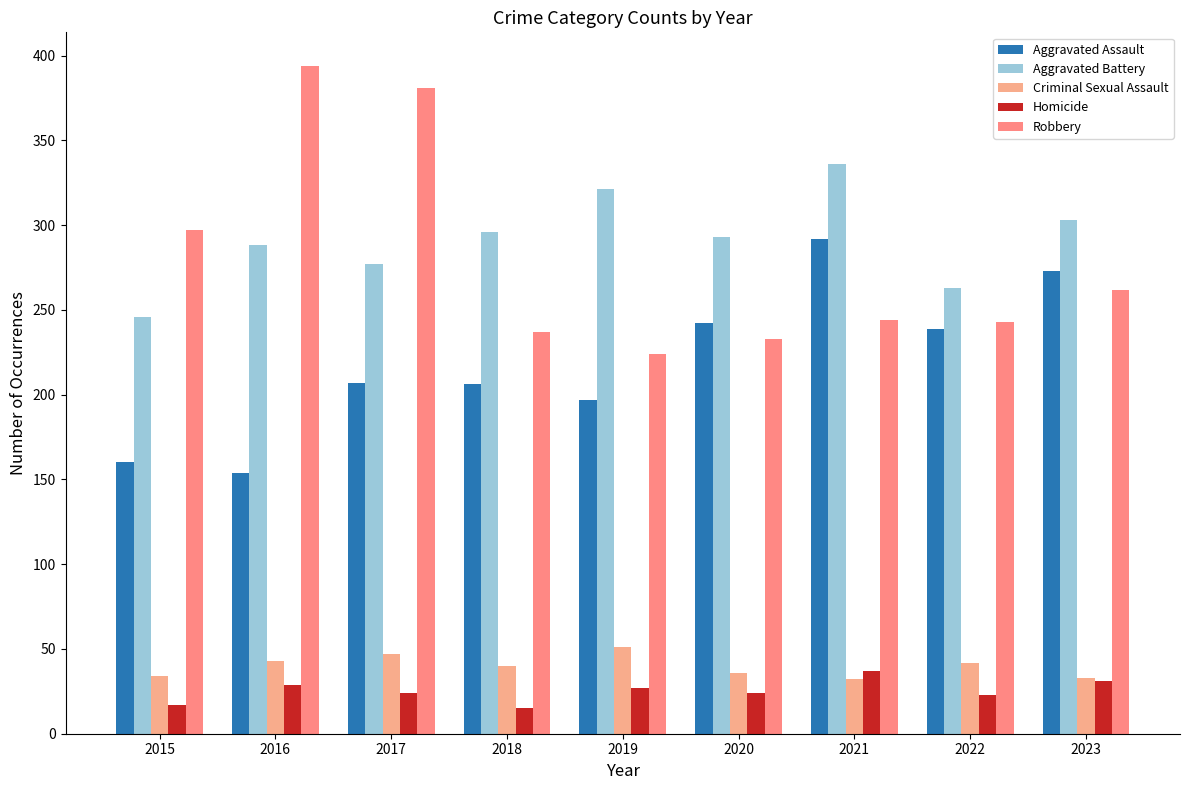

At how many categories does at least one series exceed 212?

9